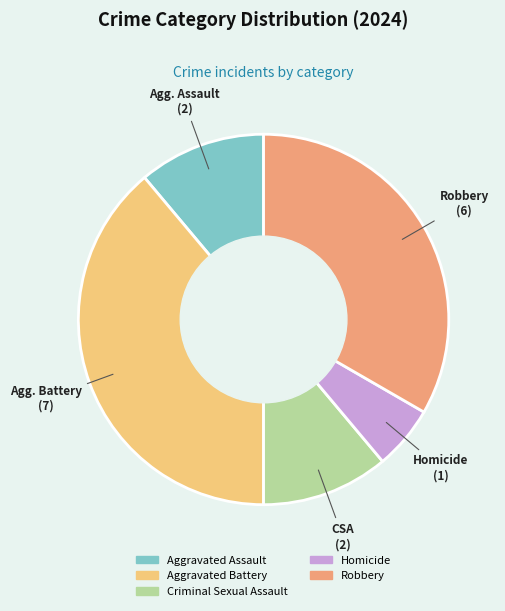

Which has a higher value, Homicide or Criminal Sexual Assault?

Criminal Sexual Assault